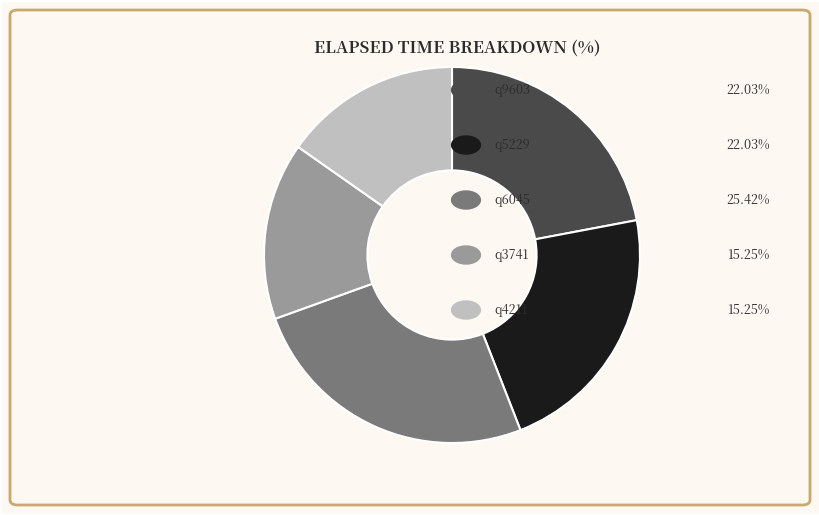

Does any single category account for the majority?

No